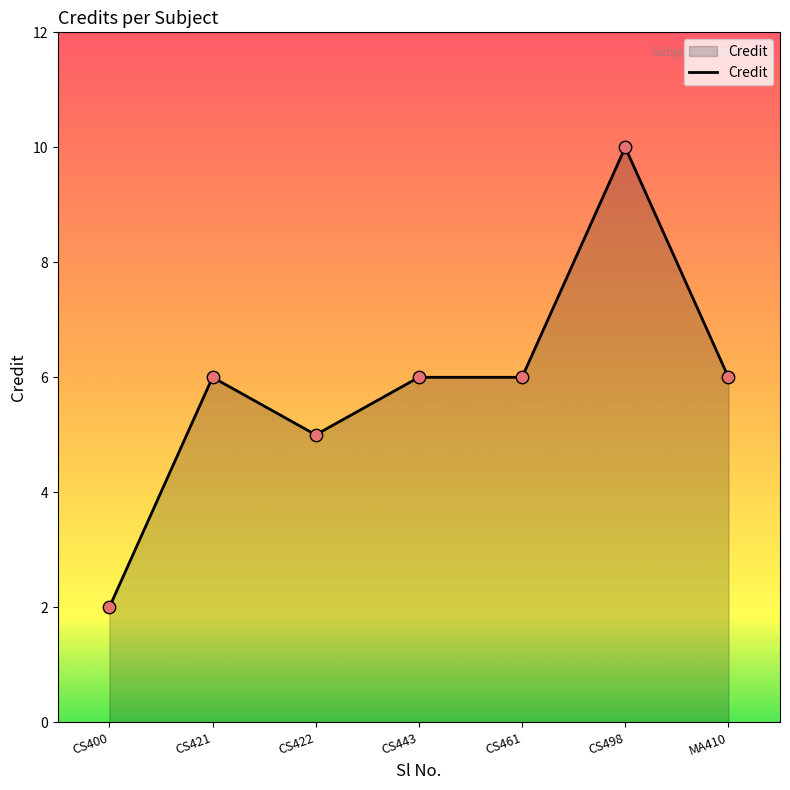

Approximately how many times larger is the value at CS400 compared to CS498?

0.2